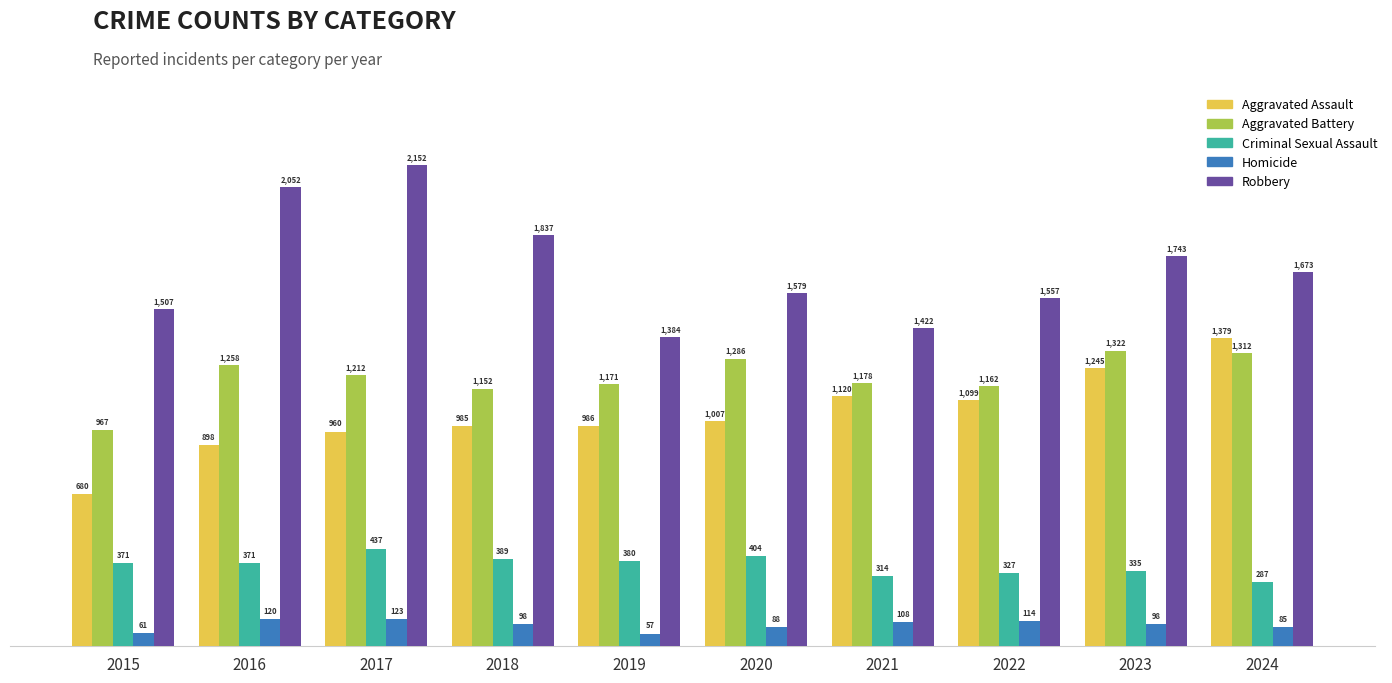

Reading left to right, list all the values displayed in this chart.

Aggravated Assault: 680	898	960	985	986	1007	1120	1099	1245	1379
Aggravated Battery: 967	1258	1212	1152	1171	1286	1178	1162	1322	1312
Criminal Sexual Assault: 371	371	437	389	380	404	314	327	335	287
Homicide: 61	120	123	98	57	88	108	114	98	85
Robbery: 1507	2052	2152	1837	1384	1579	1422	1557	1743	1673